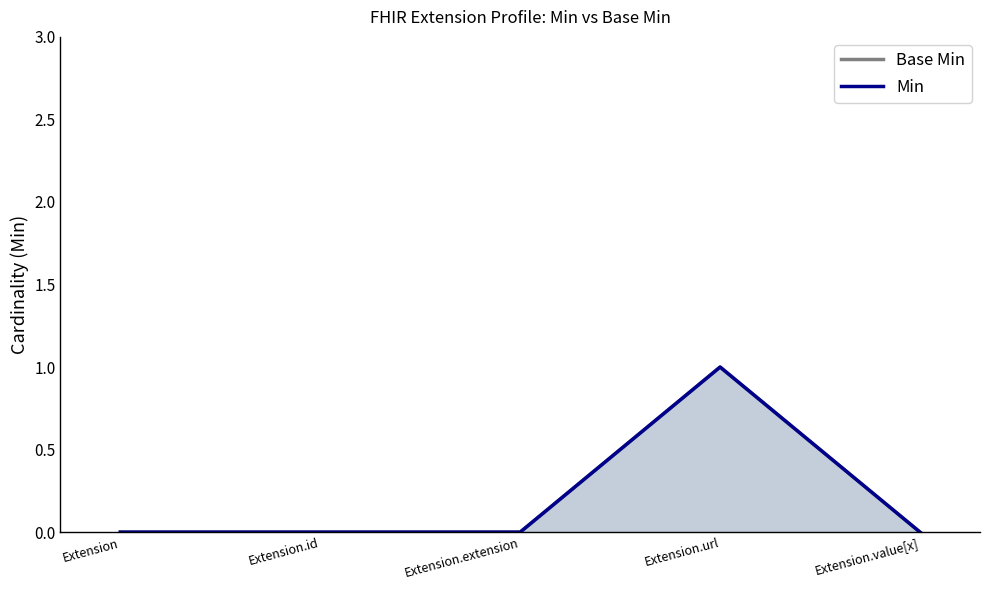

How many data points does each series have?

5